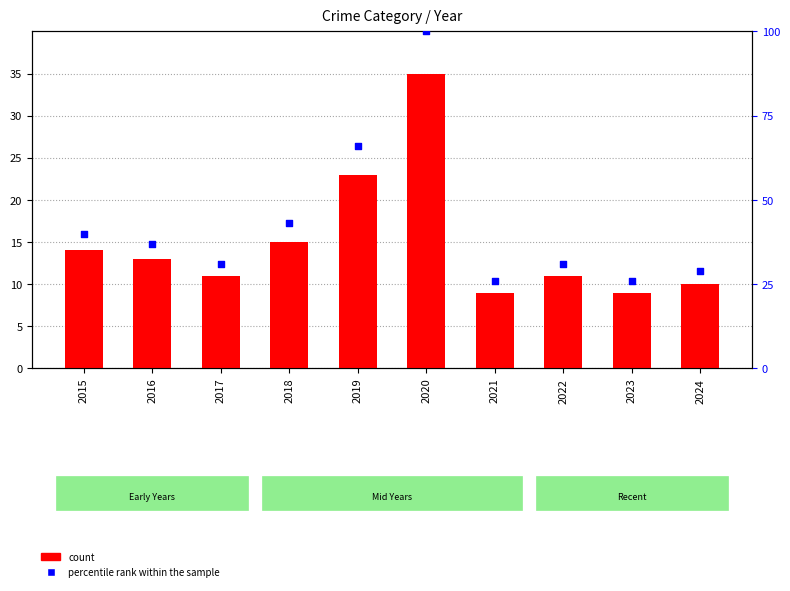

Which series reaches the minimum Y coordinate?

count